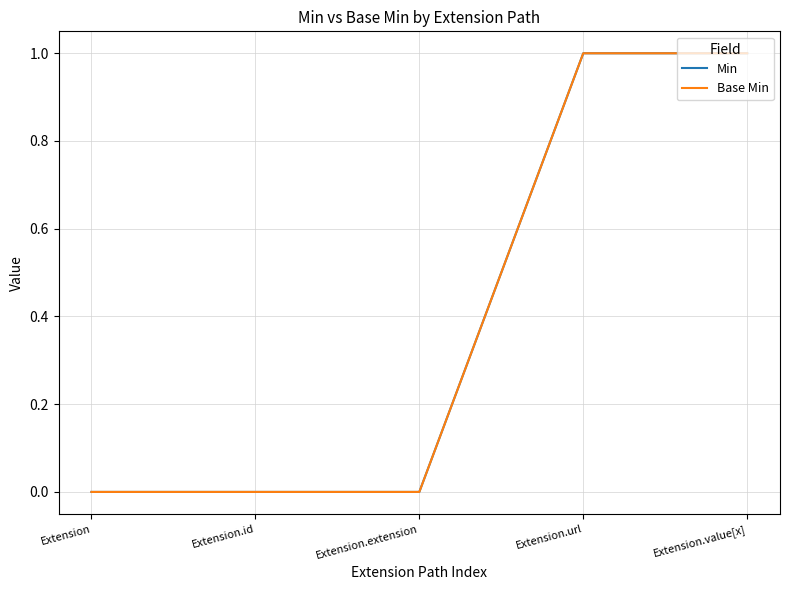

Which has a higher value, Extension.id or Extension.url?

Extension.url